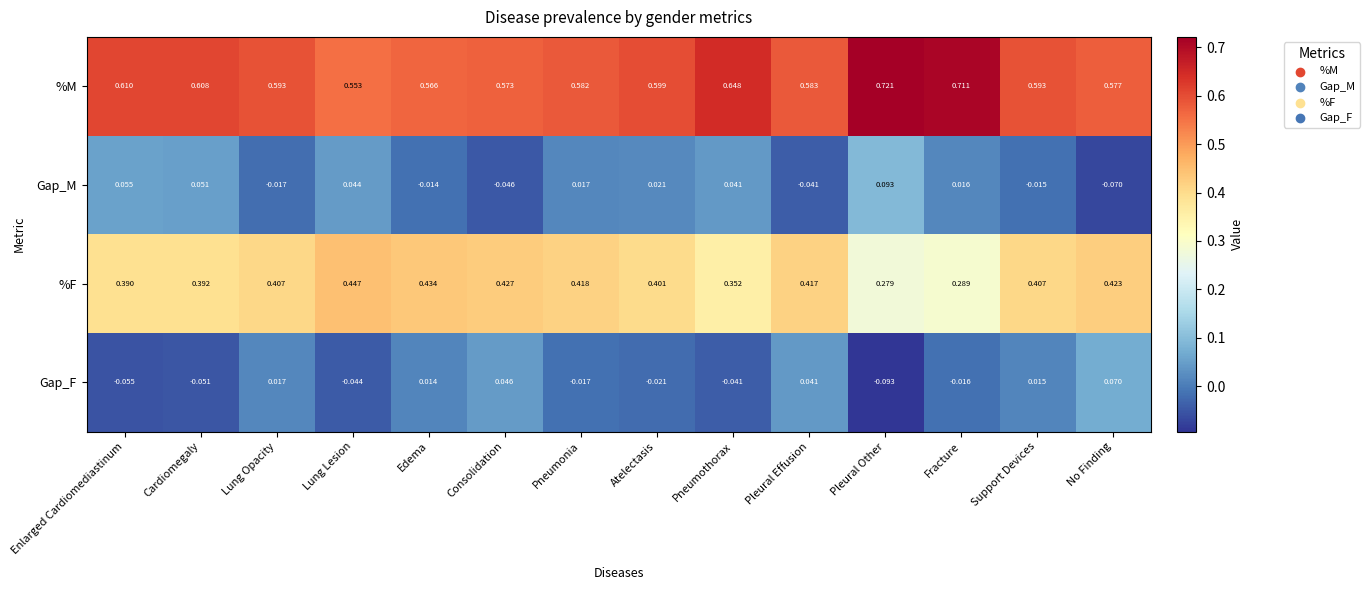

Which label corresponds to the smallest value in the chart?

Pleural Other